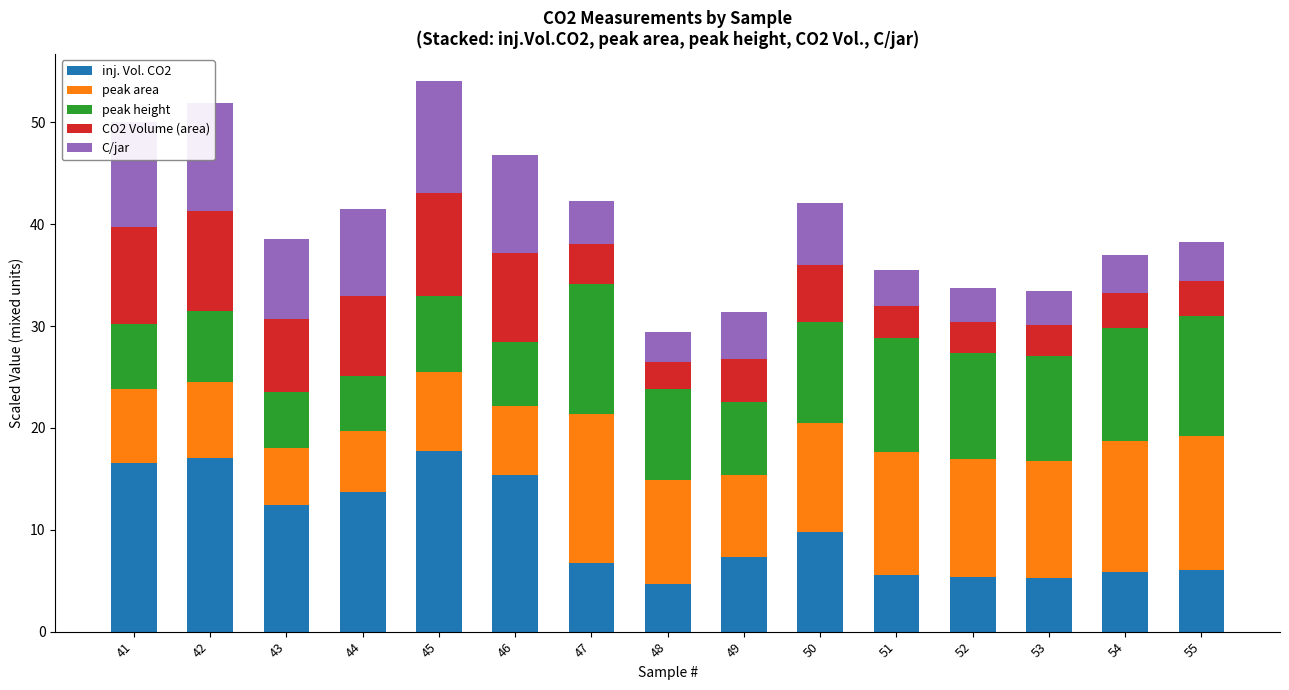

What is the minimum value for inj. Vol. CO2?

4.7